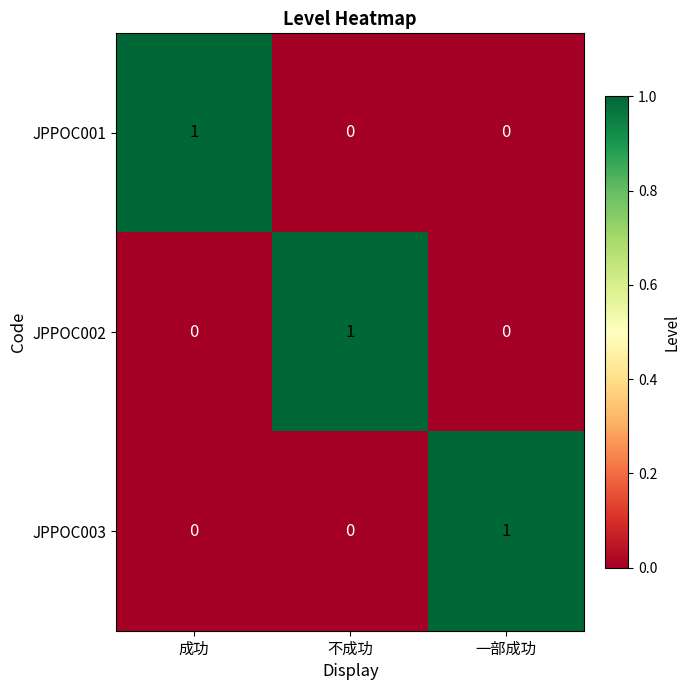

The JPPOC001 series shows 2 at 成功. True or false?

False